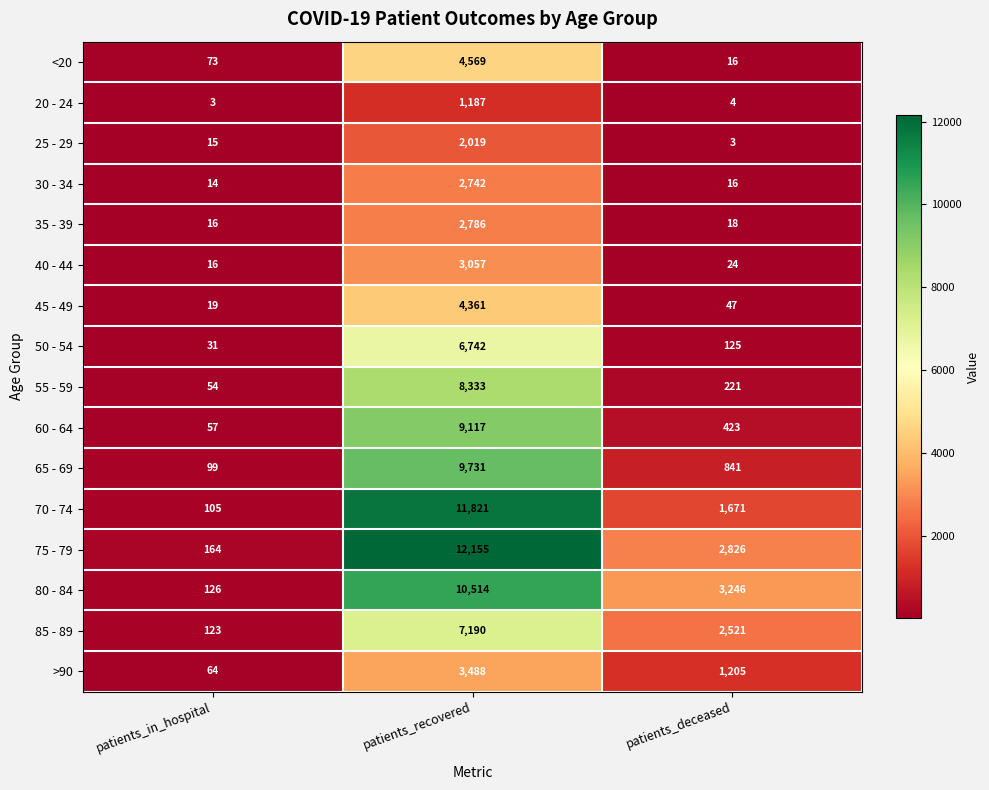

List the labels in order of >90 value, largest first.

patients_recovered, patients_deceased, patients_in_hospital